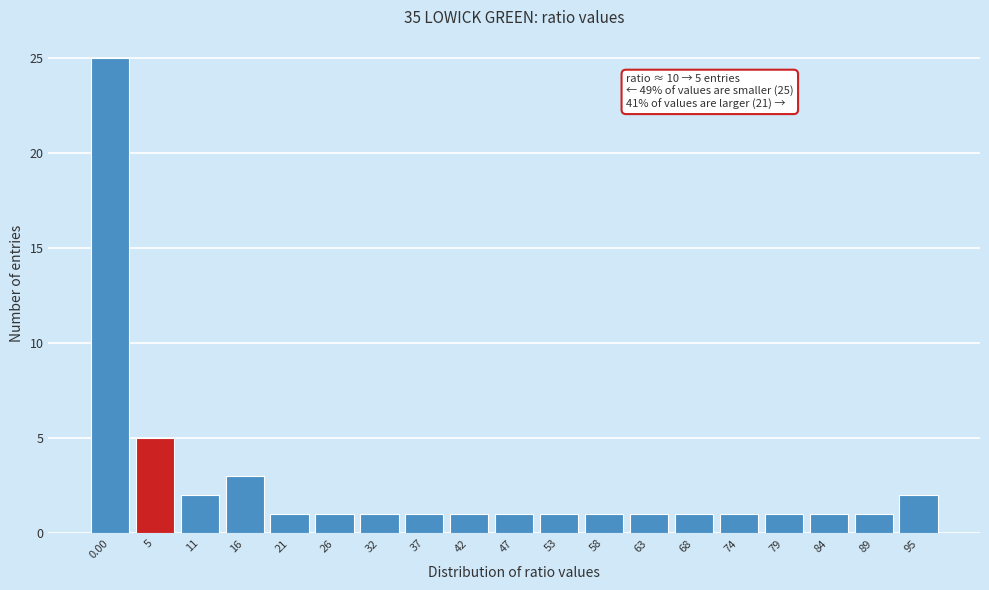

Reading right to left, list all the values displayed in this chart.

95=2	89=1	84=1	79=1	74=1	68=1	63=1	58=1	53=1	47=1	42=1	37=1	32=1	26=1	21=1	16=3	11=2	5=5	0.00=25